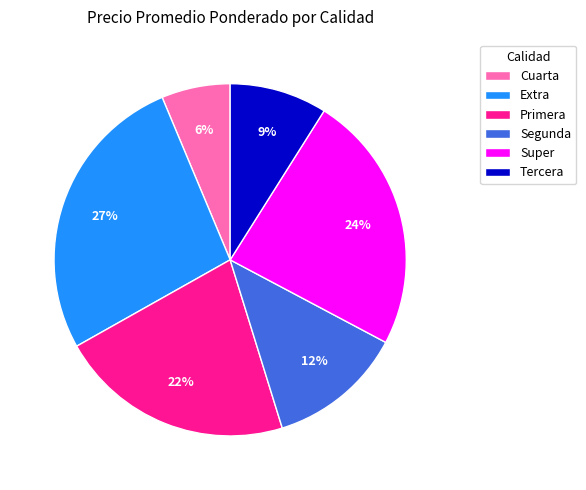

To the nearest percent, what percentage of the pie is Cuarta?

6%